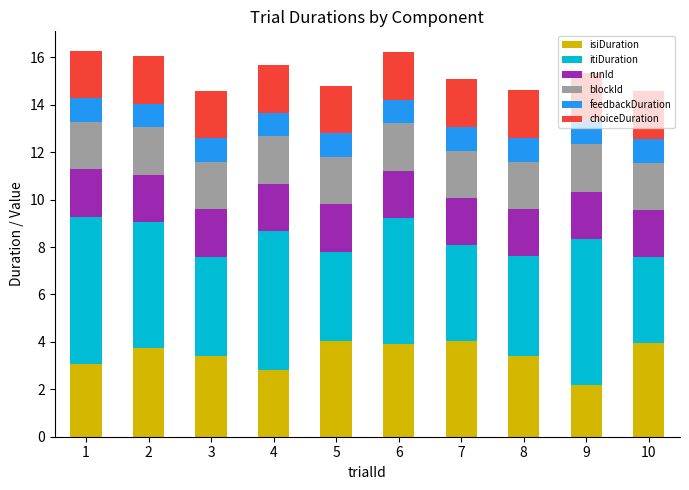

What is the highest value of the isiDuration series?

4.0